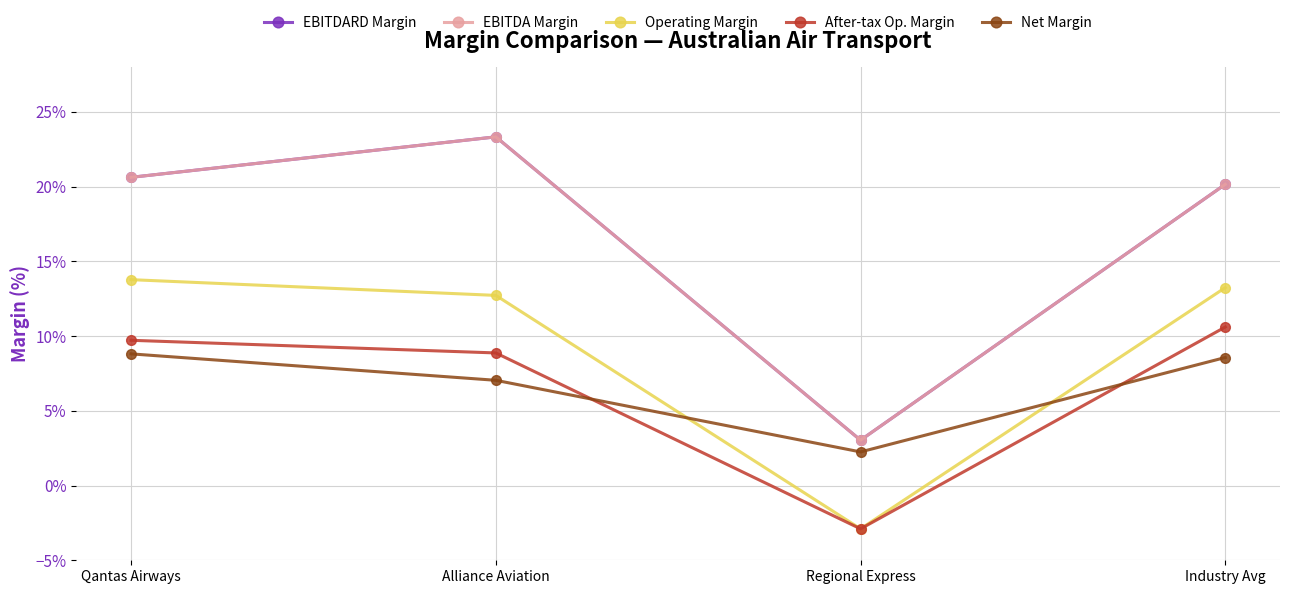

What is the difference between the maximum and minimum values in the EBITDARD Margin series?

0.2